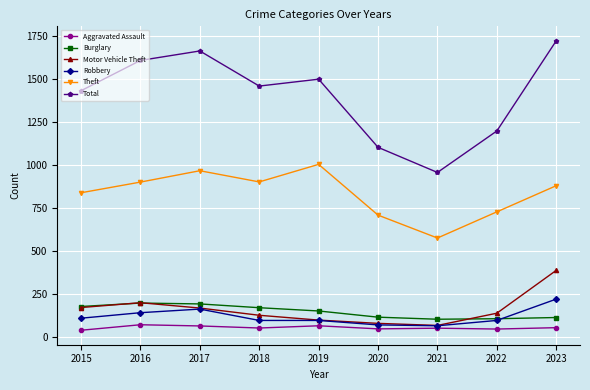

How many categories are shown in the chart?

9